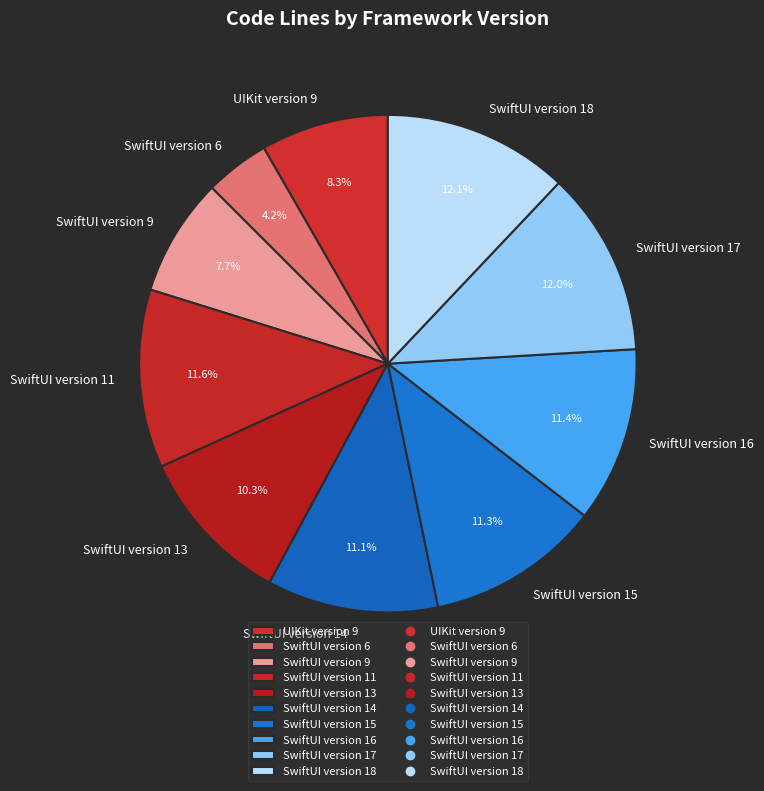

To the nearest percent, what is the difference between the SwiftUI version 6 and SwiftUI version 16 slice percentages?

7%